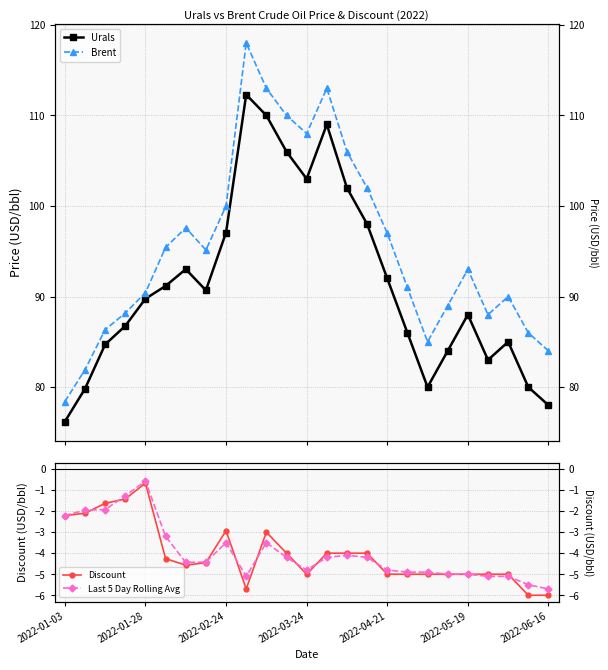

Which series has the widest spread of values?

Brent